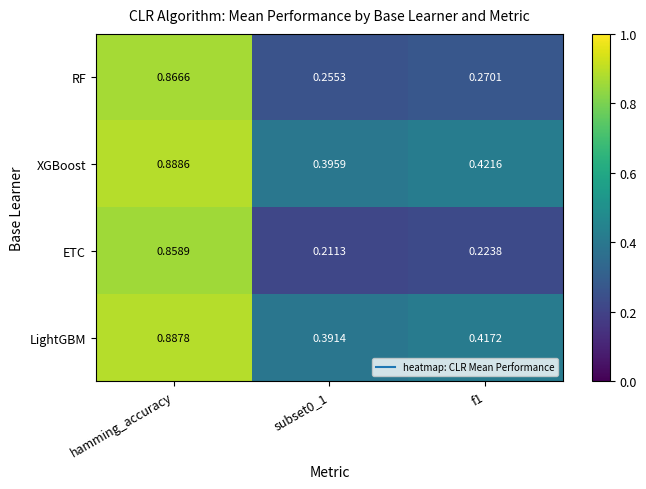

List the series in order of their peak value, lowest first.

ETC, RF, LightGBM, XGBoost